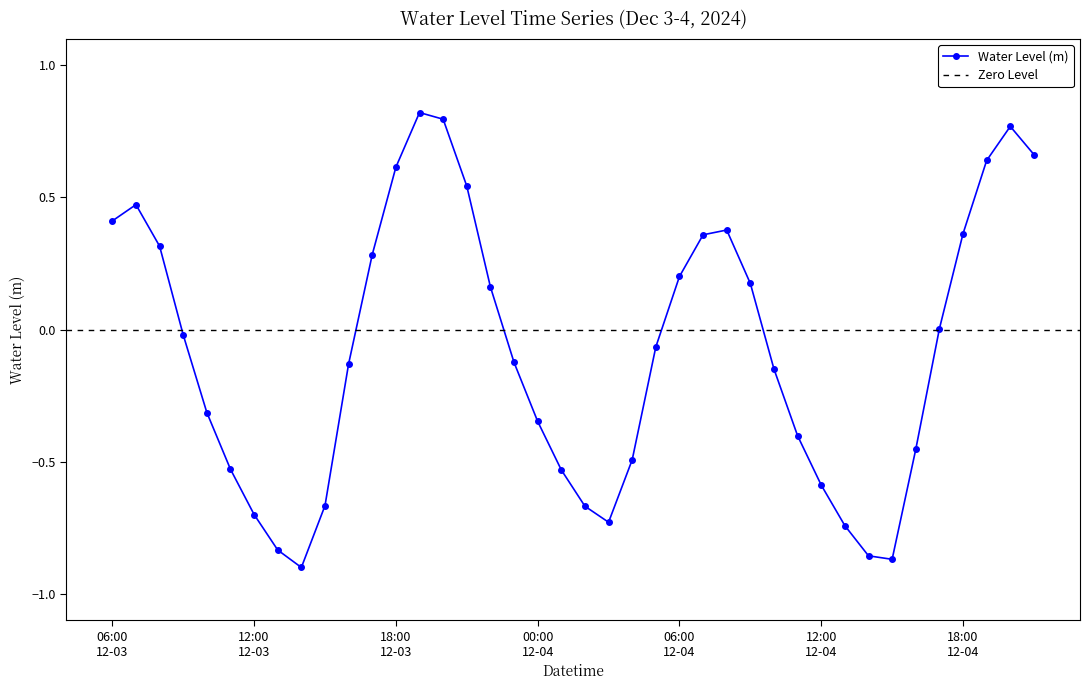

Reading left to right, extract all data points from this chart.

0.4	0.5	0.3	-0.0	-0.3	-0.5	-0.7	-0.8	-0.9	-0.7	-0.1	0.3	0.6	0.8	0.8	0.5	0.2	-0.1	-0.3	-0.5	-0.7	-0.7	-0.5	-0.1	0.2	0.4	0.4	0.2	-0.1	-0.4	-0.6	-0.7	-0.9	-0.9	-0.5	0.0	0.4	0.6	0.8	0.7